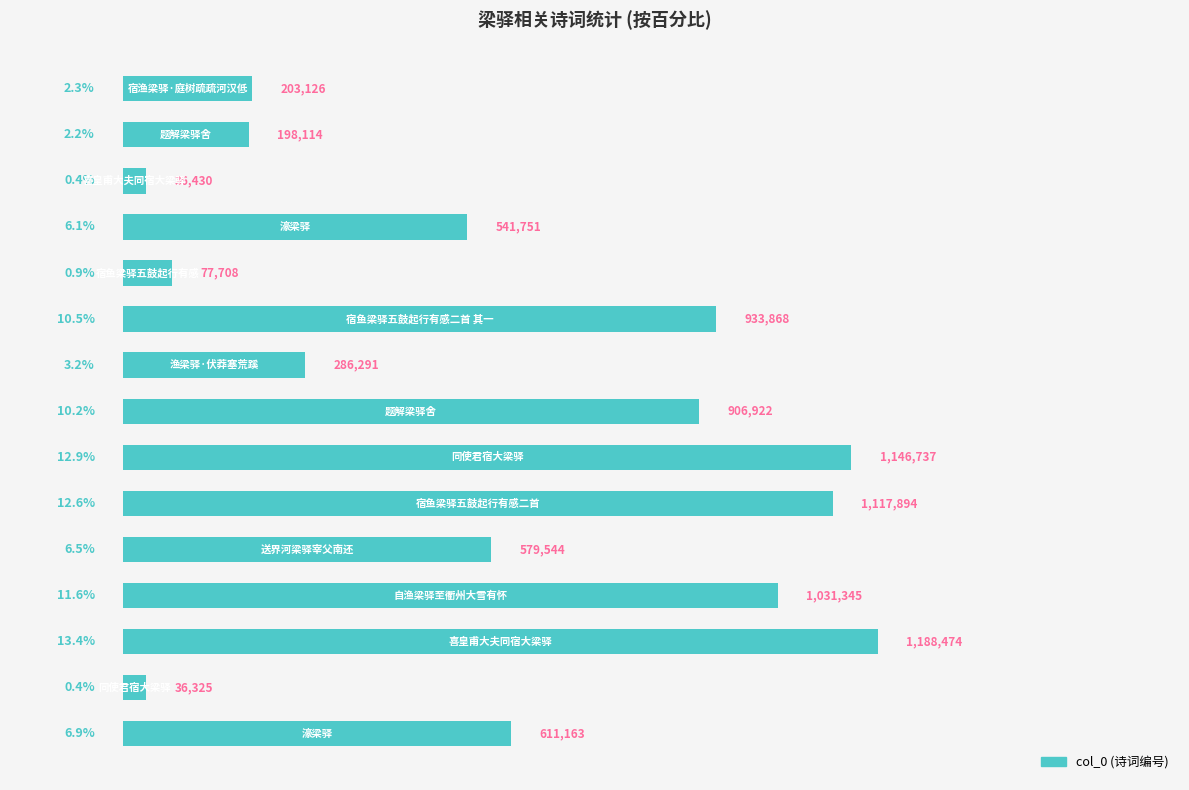

What is the difference between the maximum and minimum values?

13.0